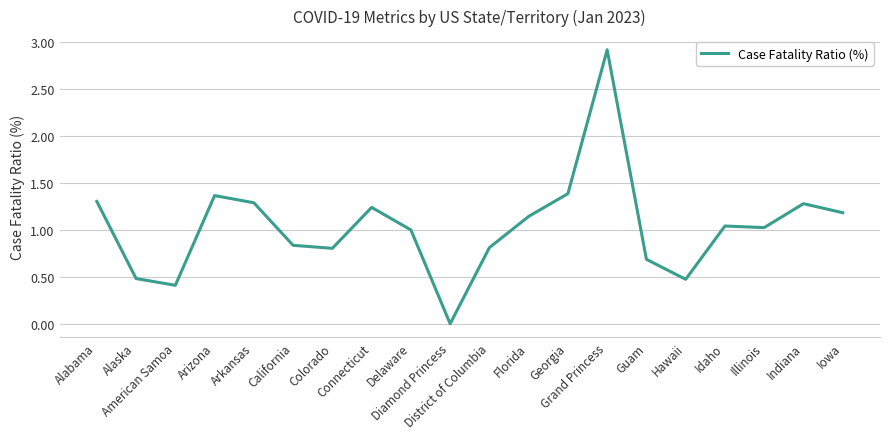

What position from the right is District of Columbia?

10